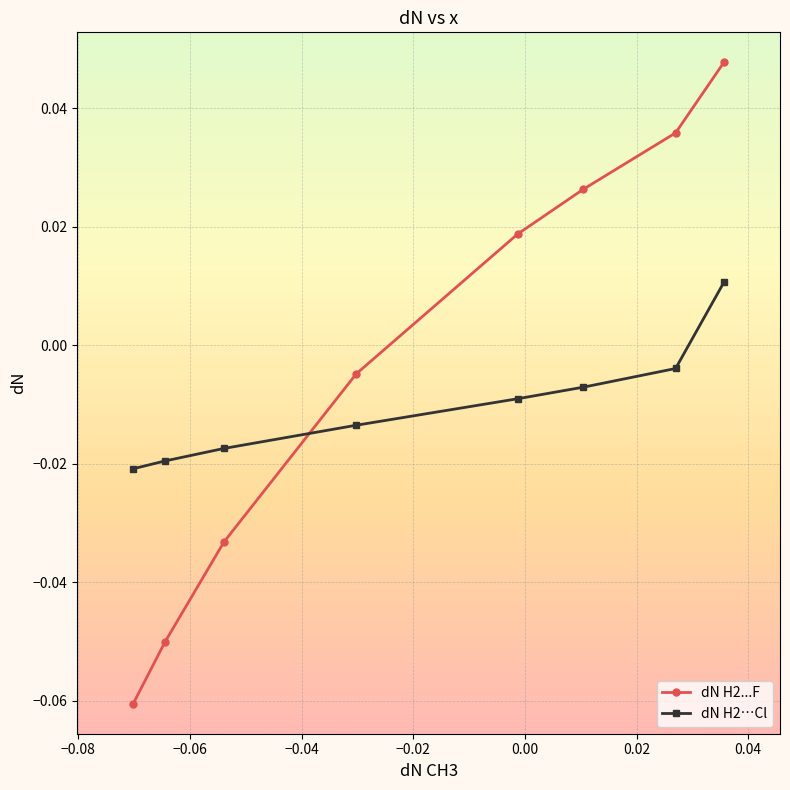

Rank the series by their average value, from highest to lowest.

dN H2...F, dN H2…Cl